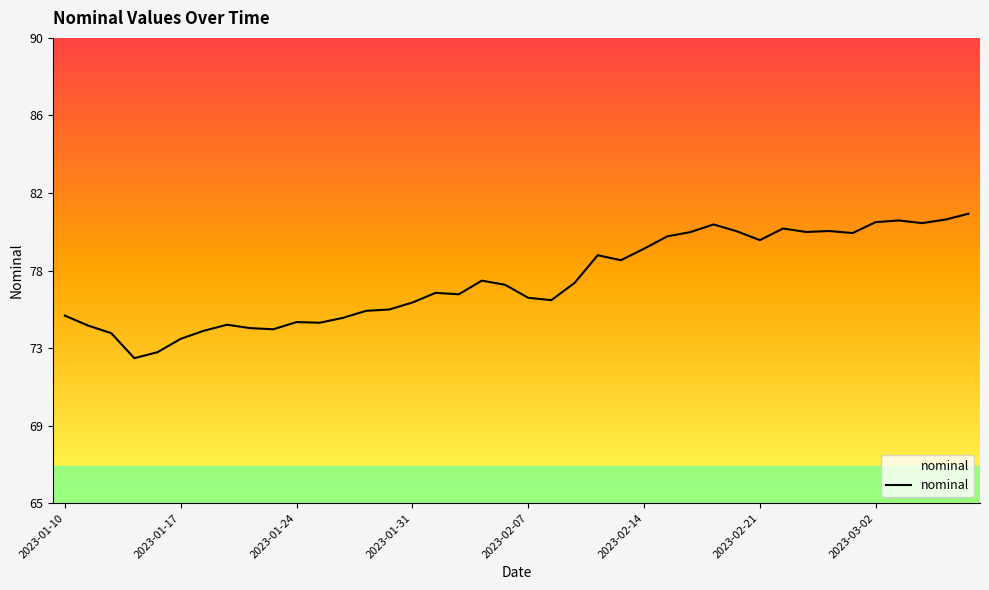

Does the chart display data point markers on the line(s)?

No